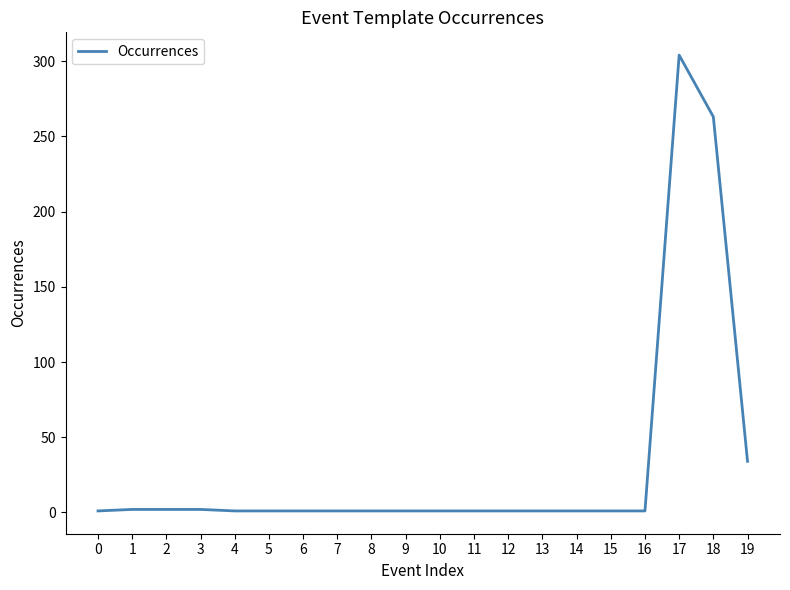

What is the greatest value displayed?

304